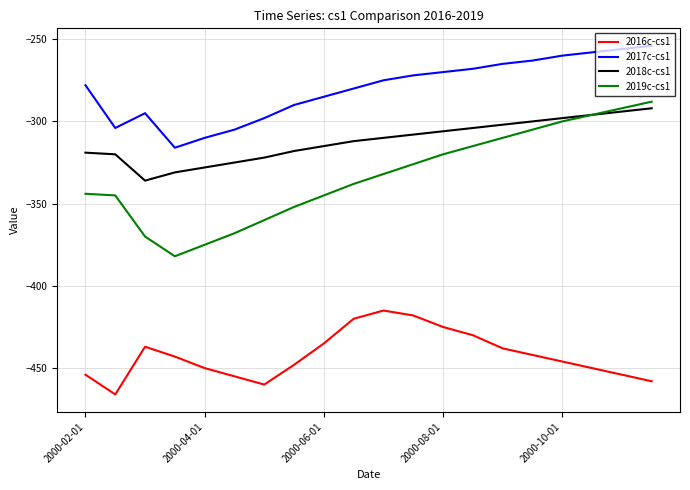

Which series has the widest spread of values?

2019c-cs1